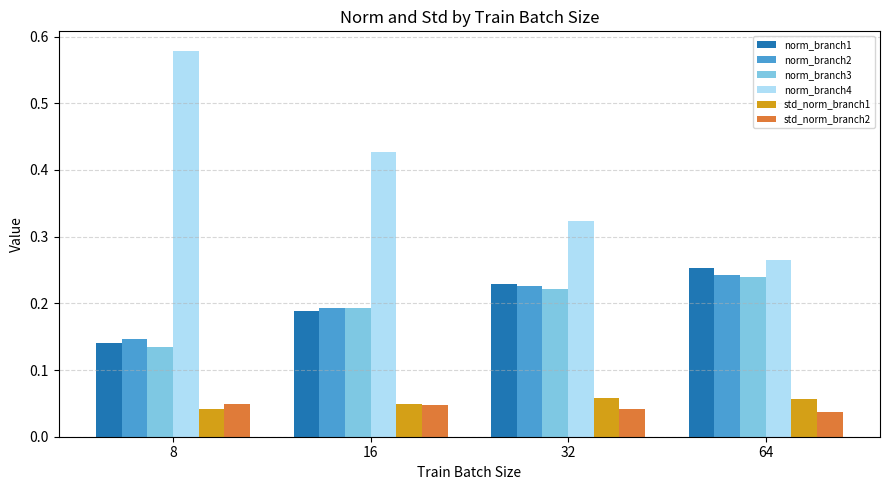

The value of norm_branch1 at 8 is 0.0. True or false?

False